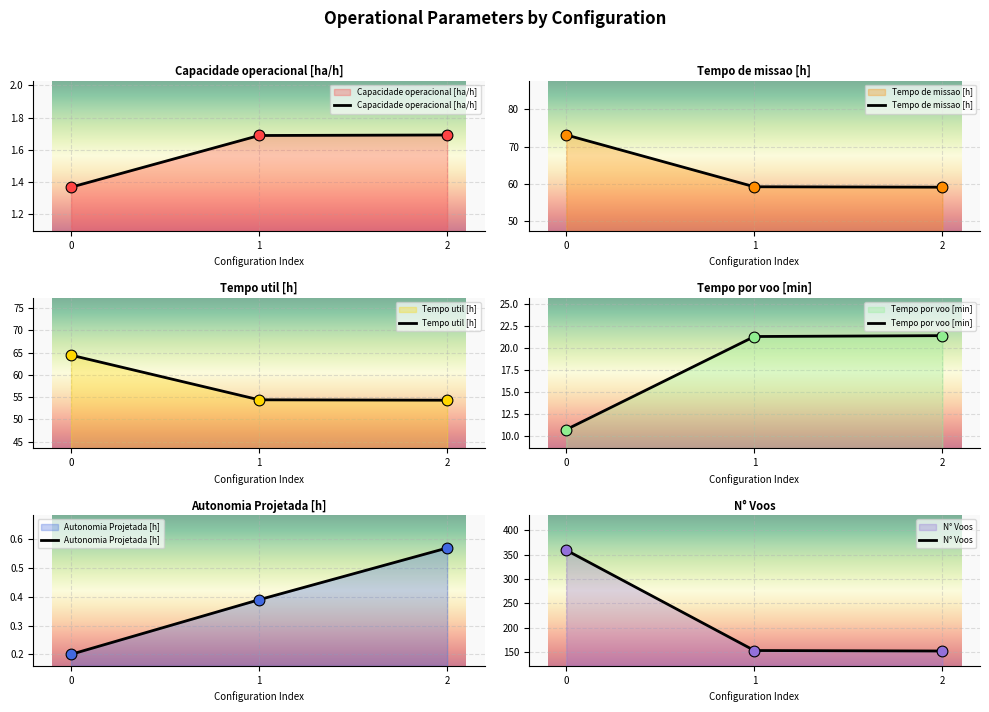

Which series has the largest Y range (max minus min)?

N° Voos